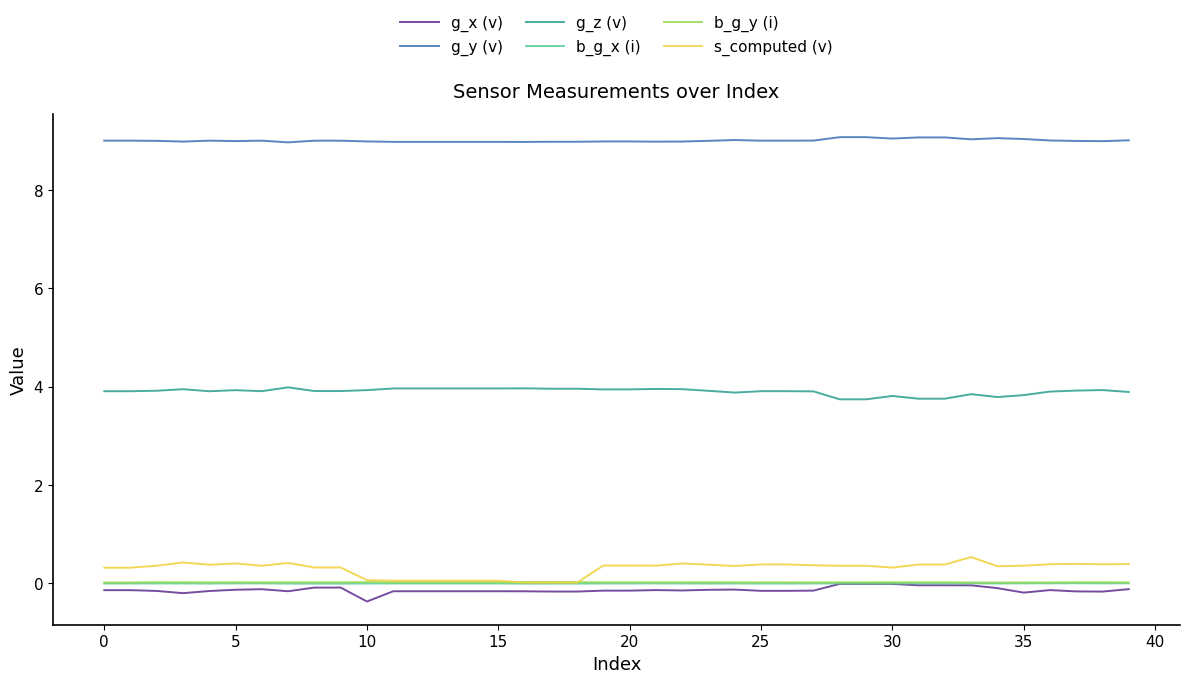

What is the difference between the second highest and second lowest values in the g_z (v) series?

0.2